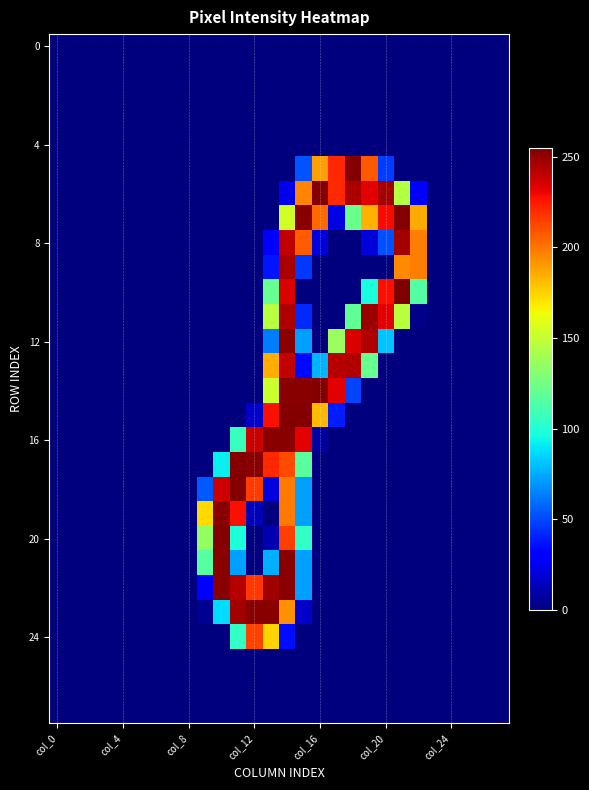

Which category has the lowest value across all series?

col_0